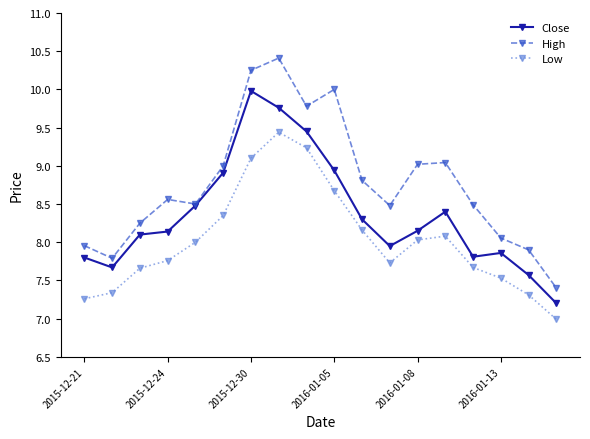

True or false: High and Low cross at least once.

False